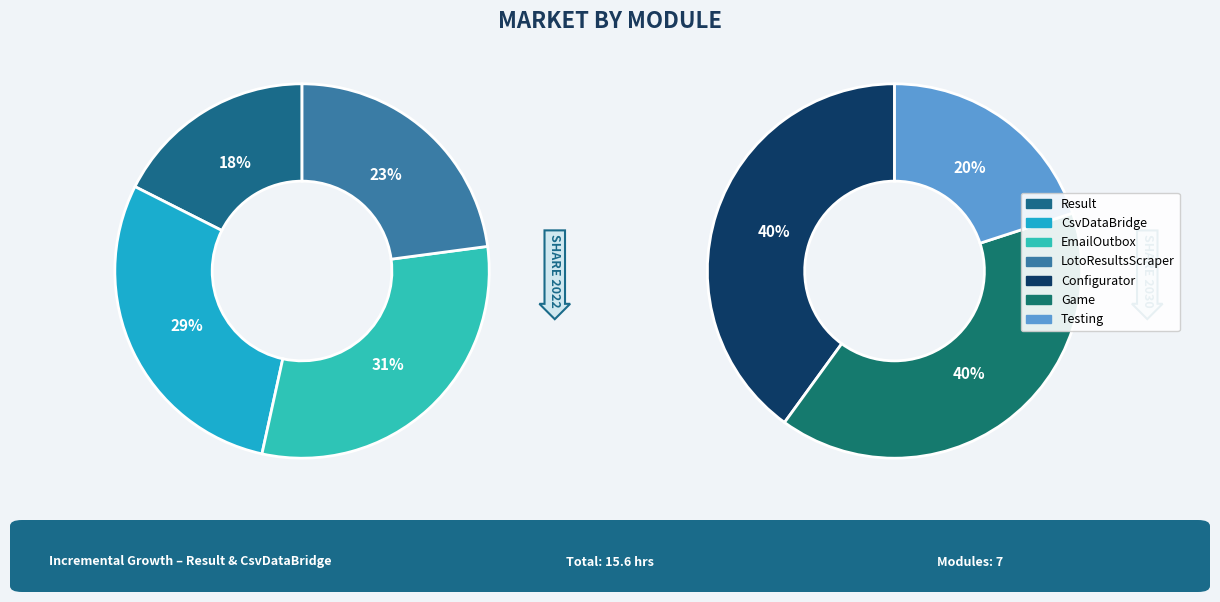

Is Result the majority of the pie?

No